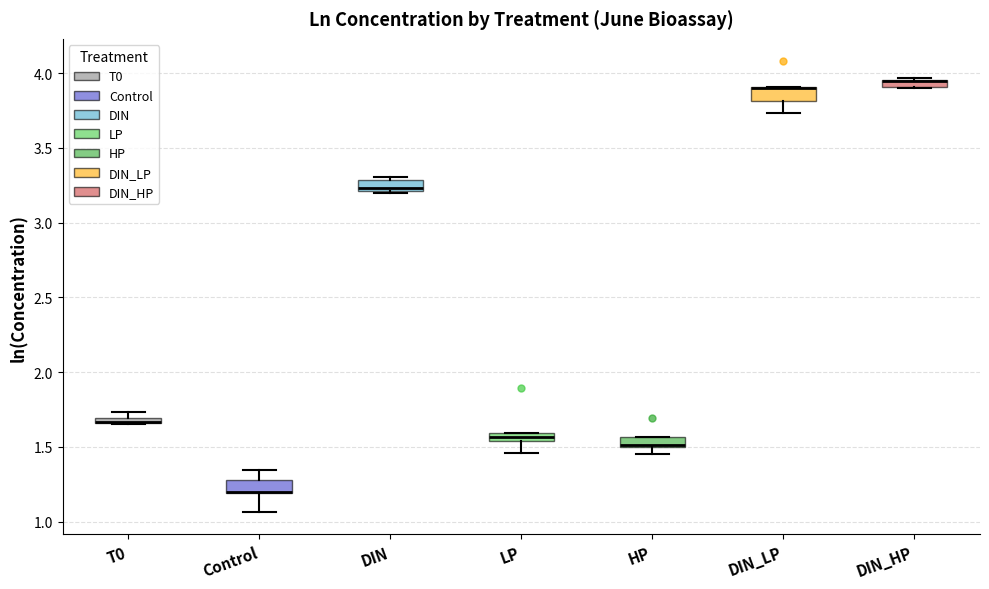

Where is the upper edge of the box for LP on the y-axis? The values are not printed on the chart, so give them approximately, as read against the axis.

1.60